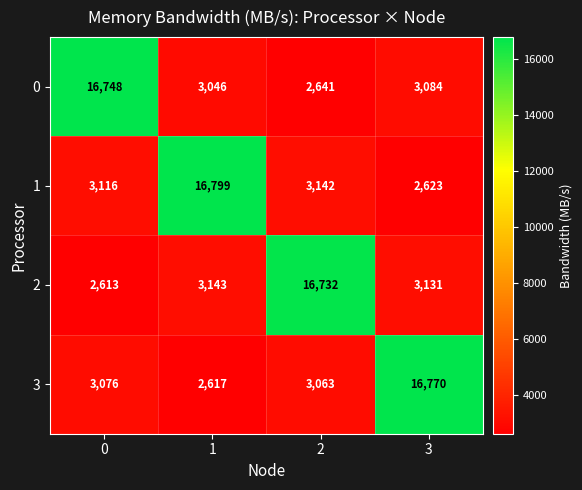

At which category is the sum across all series the highest?

3